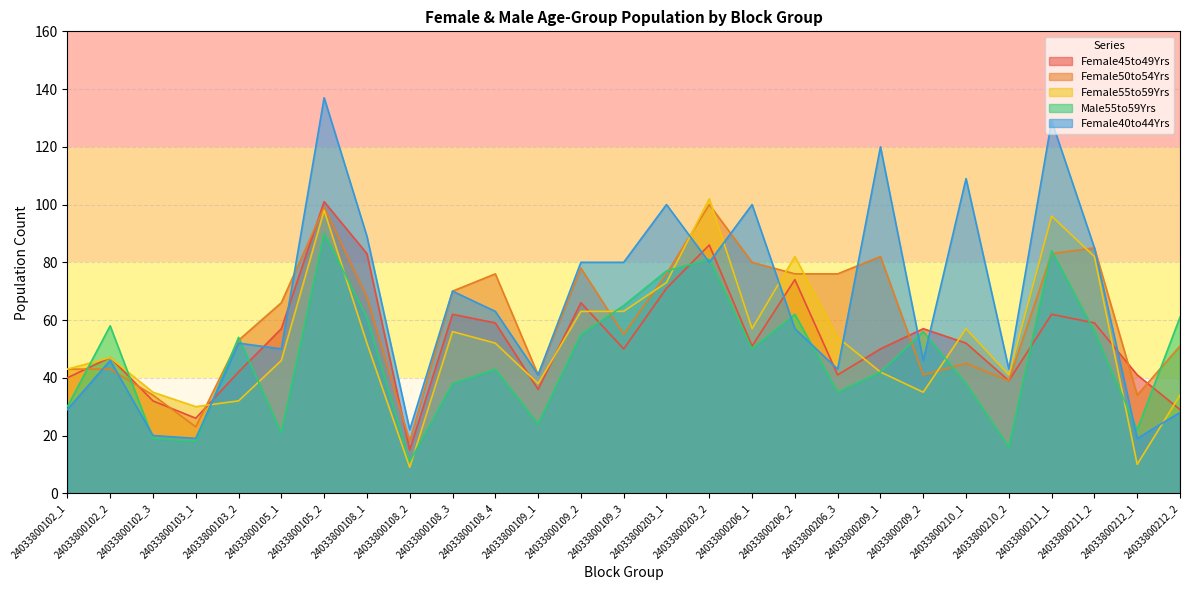

Which category has the highest value across all series?

24033800105_2